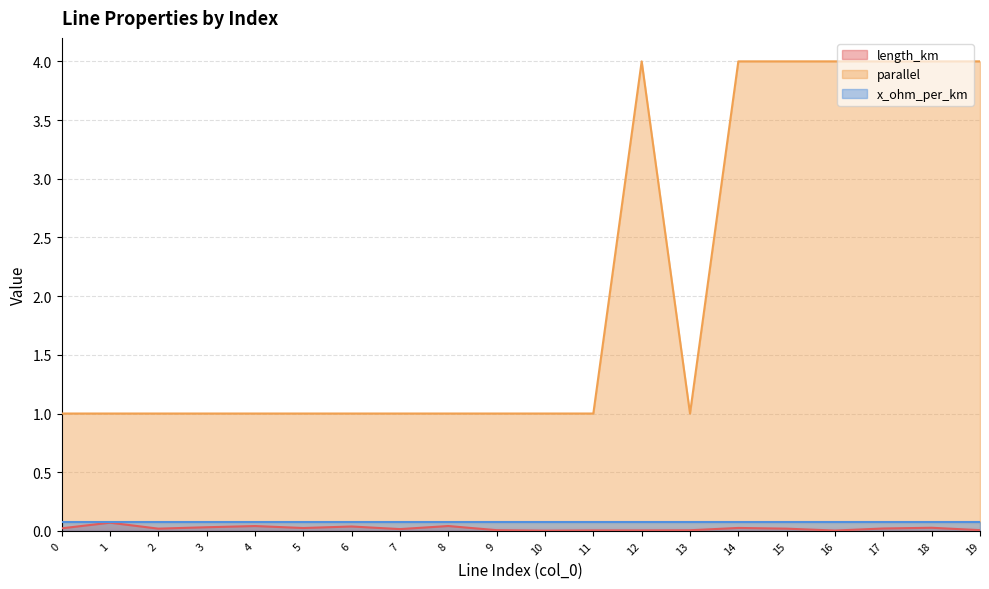

Which label corresponds to the largest value in the chart?

12